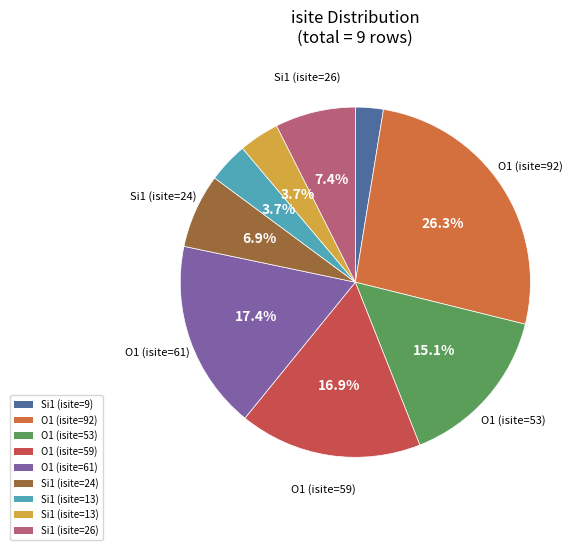

Count the number of slices in the pie.

9